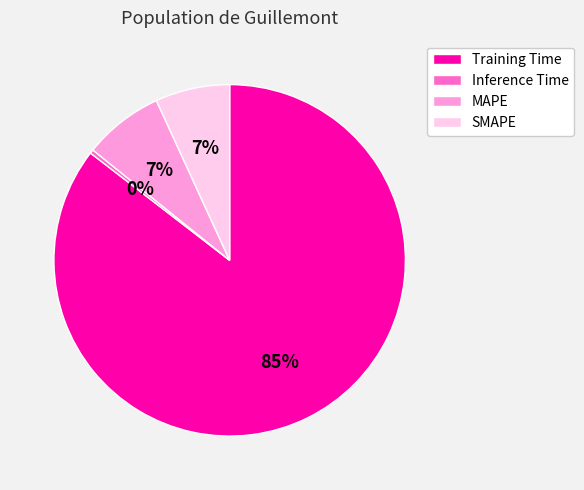

Count the number of slices in the pie.

4